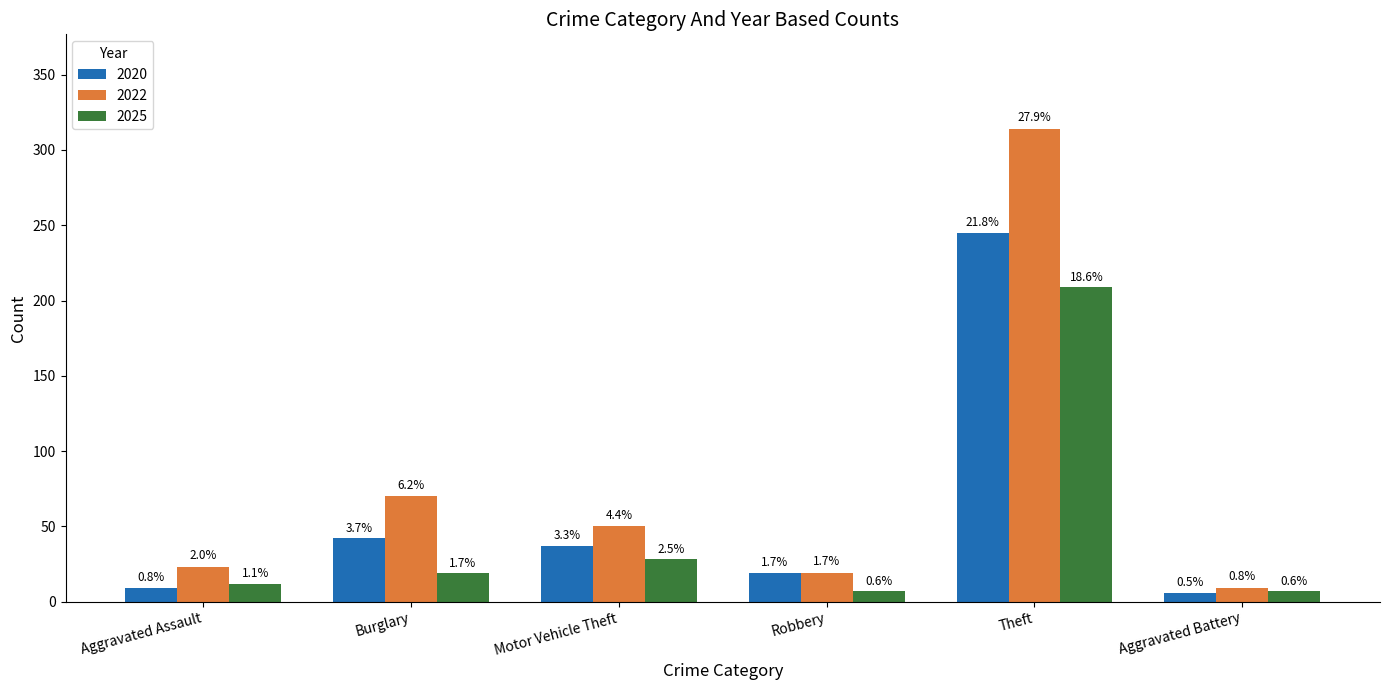

How many bars are there in each group?

3